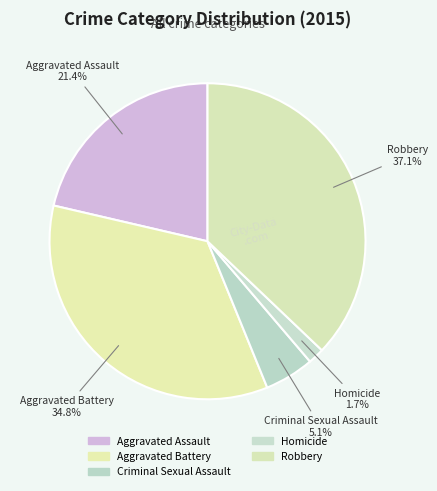

What is the smallest slice in the pie chart?

Homicide